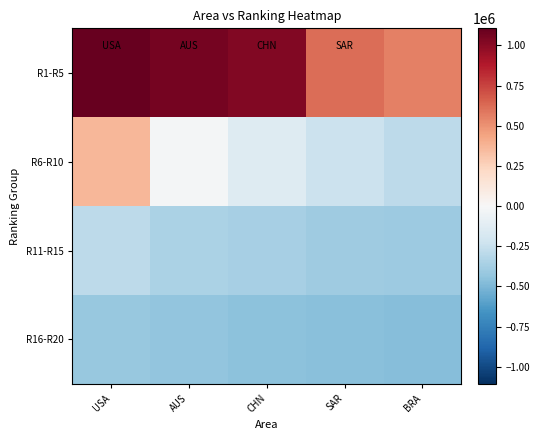

Reading left to right, transcribe all the data shown in this chart.

R1-R5: USA=1106040.9	AUS=1058280.9	CHN=1026344.9	SAR=619636.2	BRA=558622.9
R6-R10: USA=370217.9	AUS=-23502.1	CHN=-144478.1	SAR=-239733.1	BRA=-288184.1
R11-R15: USA=-288552.1	AUS=-347415.1	CHN=-364366.1	SAR=-393271.1	BRA=-398950.1
R16-R20: USA=-418598.1	AUS=-436985.1	CHN=-454655.1	SAR=-466423.0	BRA=-474031.1